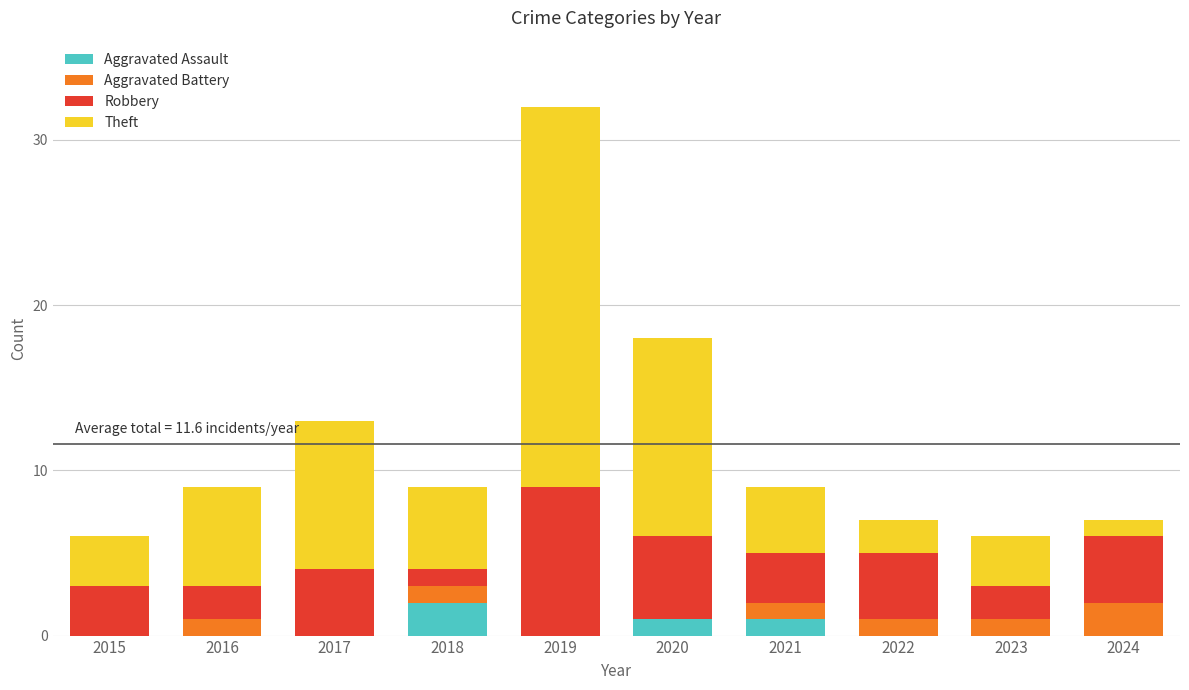

What is the total value across all series at 2023?

6